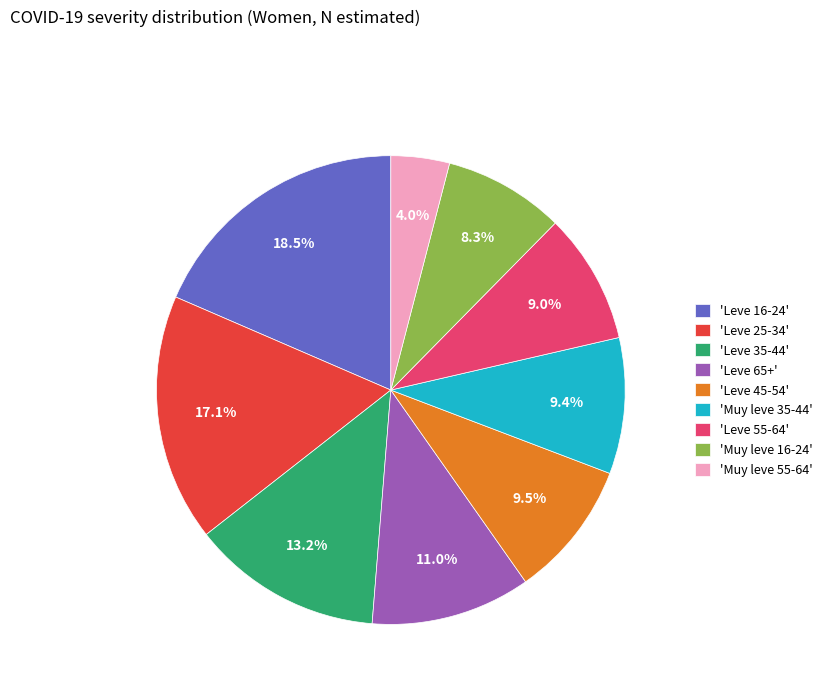

Does any single category account for the majority?

No